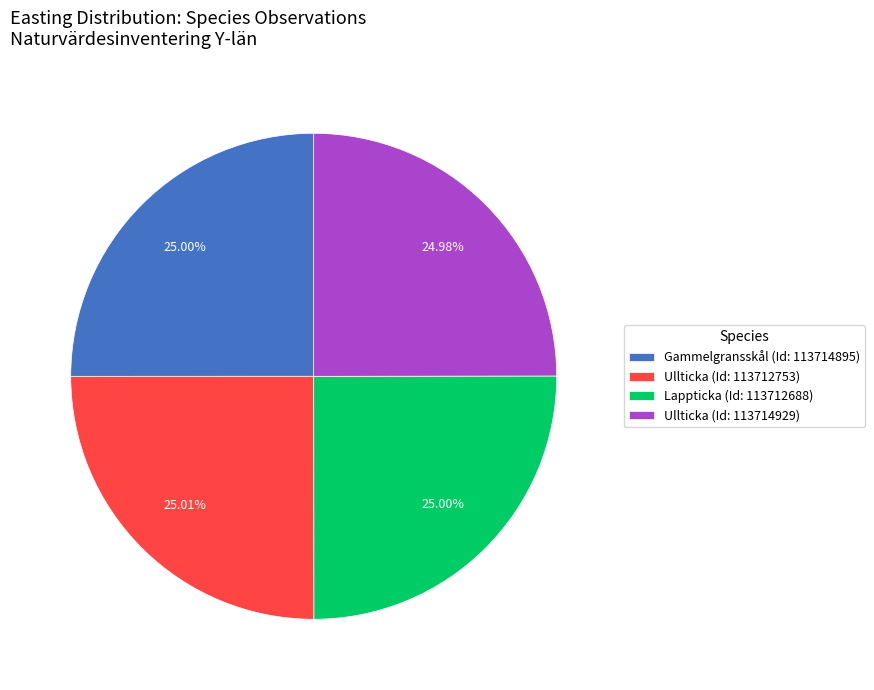

Approximately how many times larger is the value at Lappticka (Id: 113712688) compared to Ullticka (Id: 113712753)?

1.0